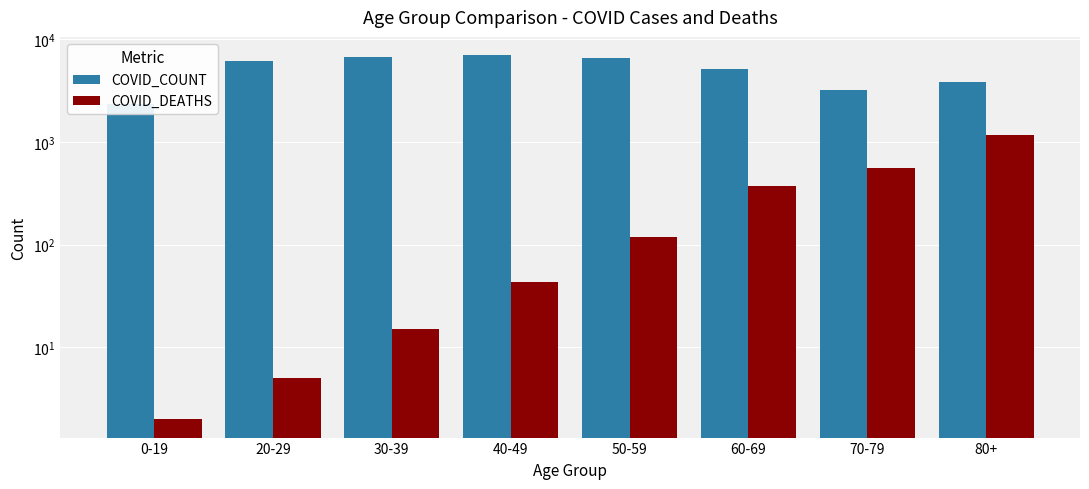

At which label does COVID_COUNT reach its peak?

40-49